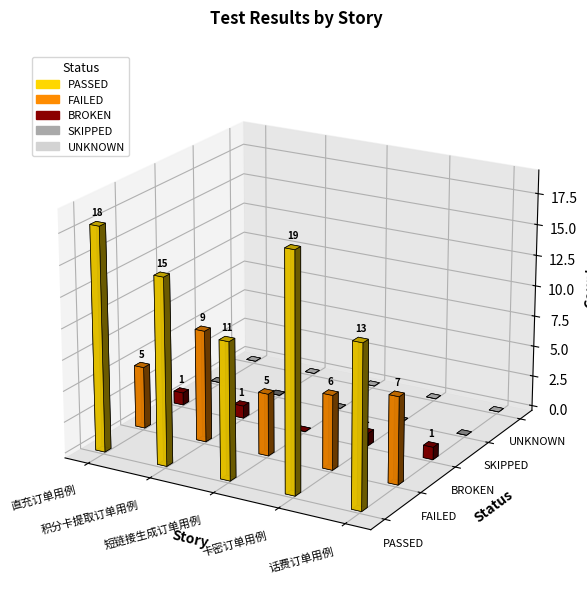

Between 积分卡提取订单用例 and 短链接生成订单用例, which series saw the biggest shift?

PASSED